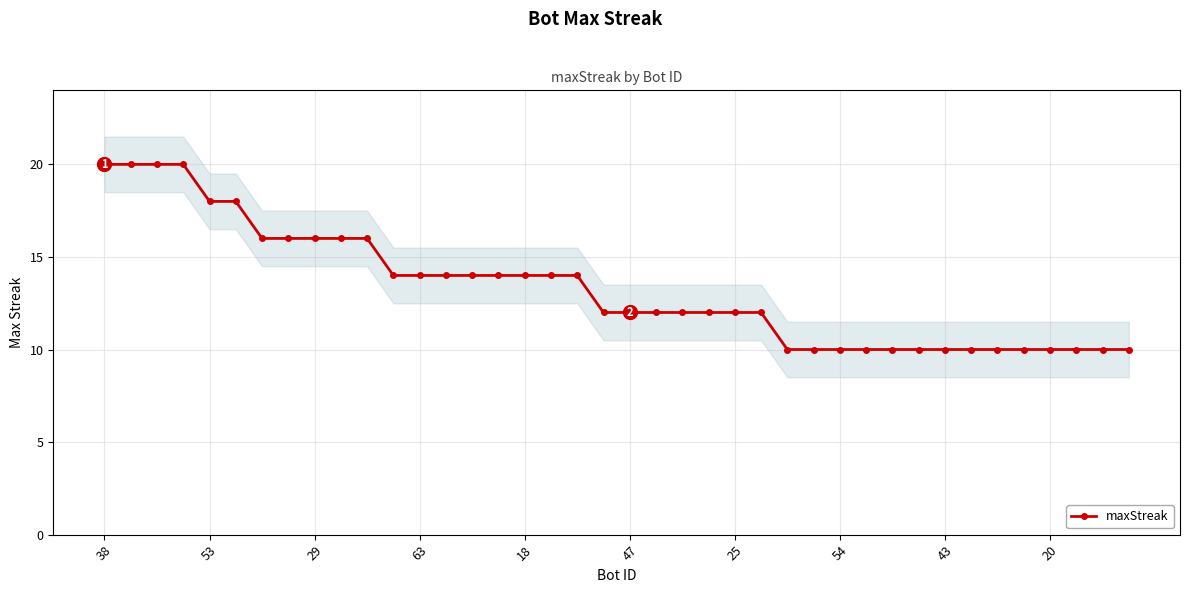

Is this an area chart (filled region under the line)?

No